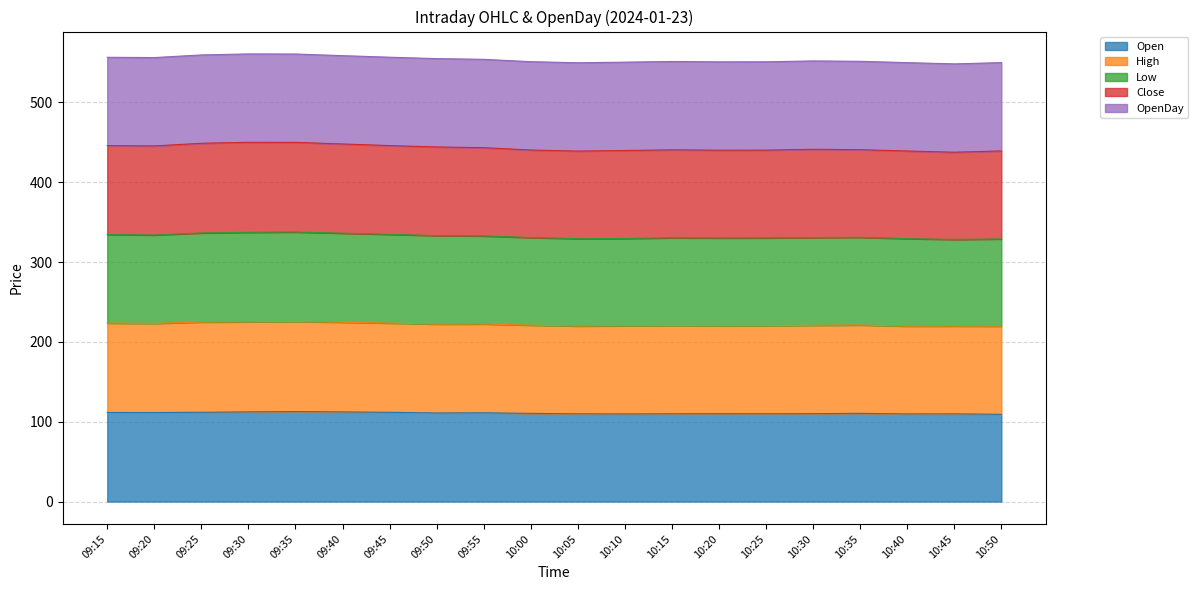

True or false: High has a value of 671.8 at 10:15.

False